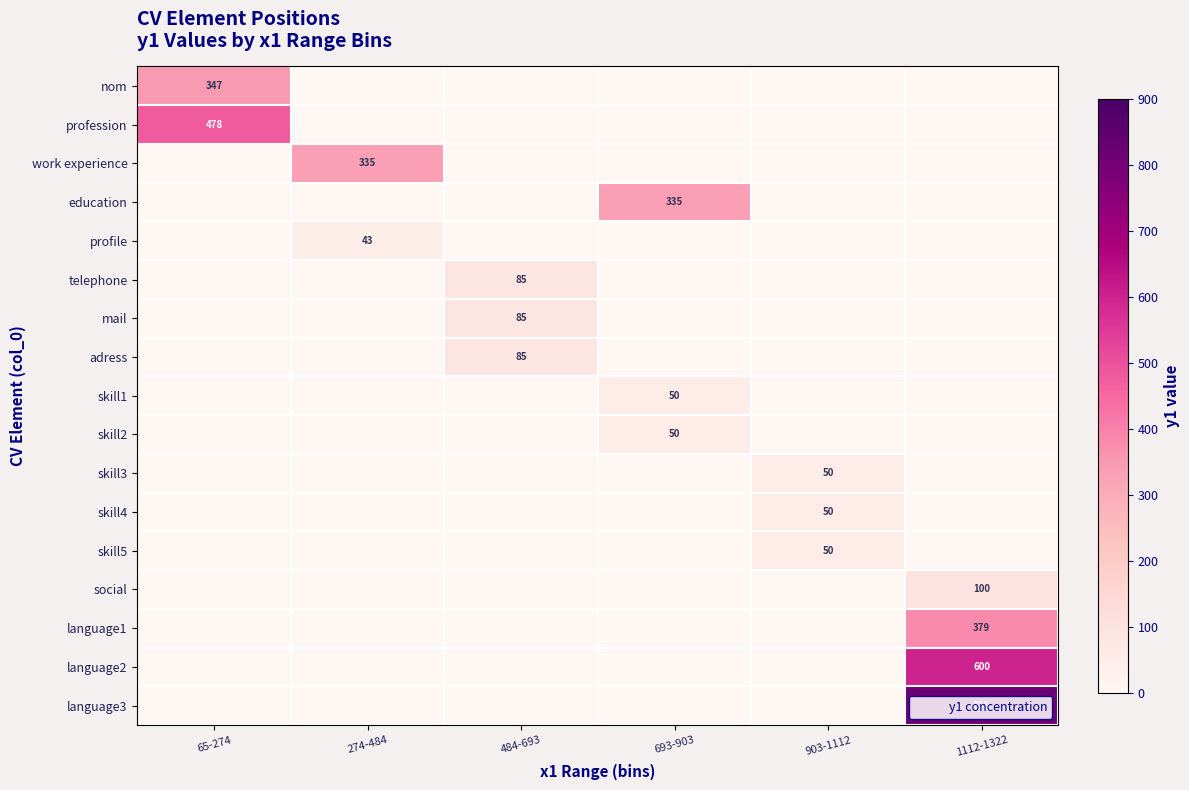

Which category has the highest value in the language1 series?

1112-1322